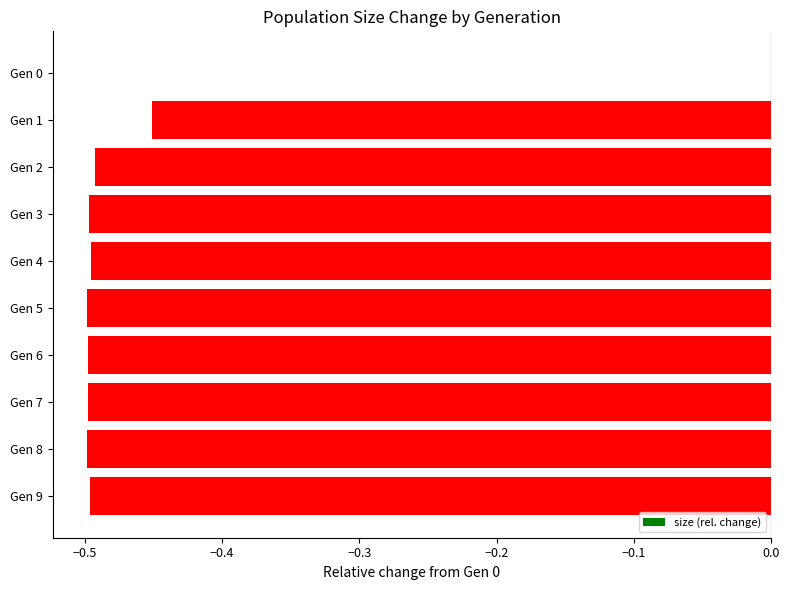

Which has a higher value, Gen 1 or Gen 8?

Gen 1